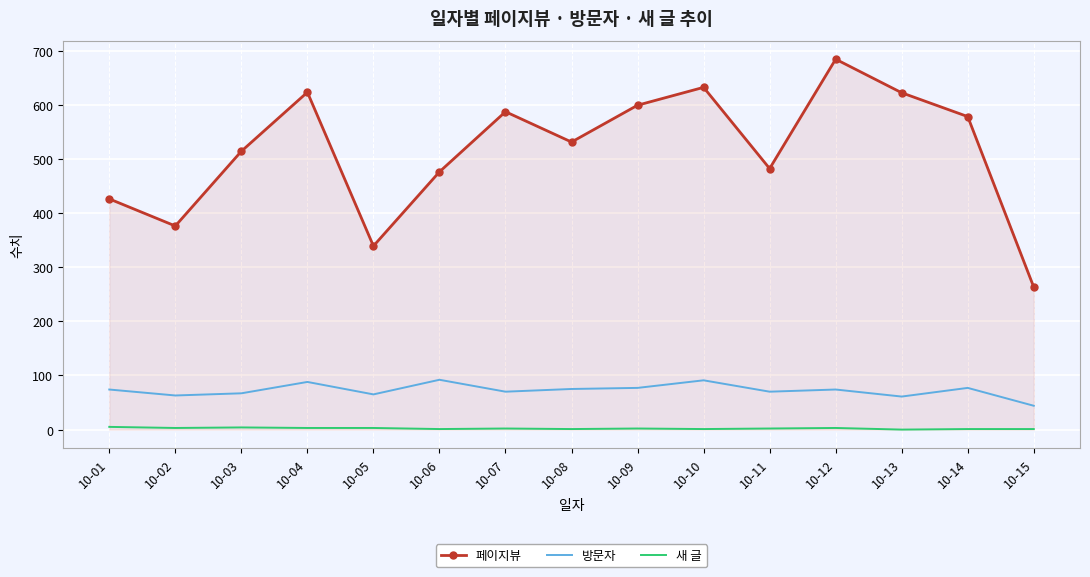

At which label does 페이지뷰 reach its minimum?

10-15